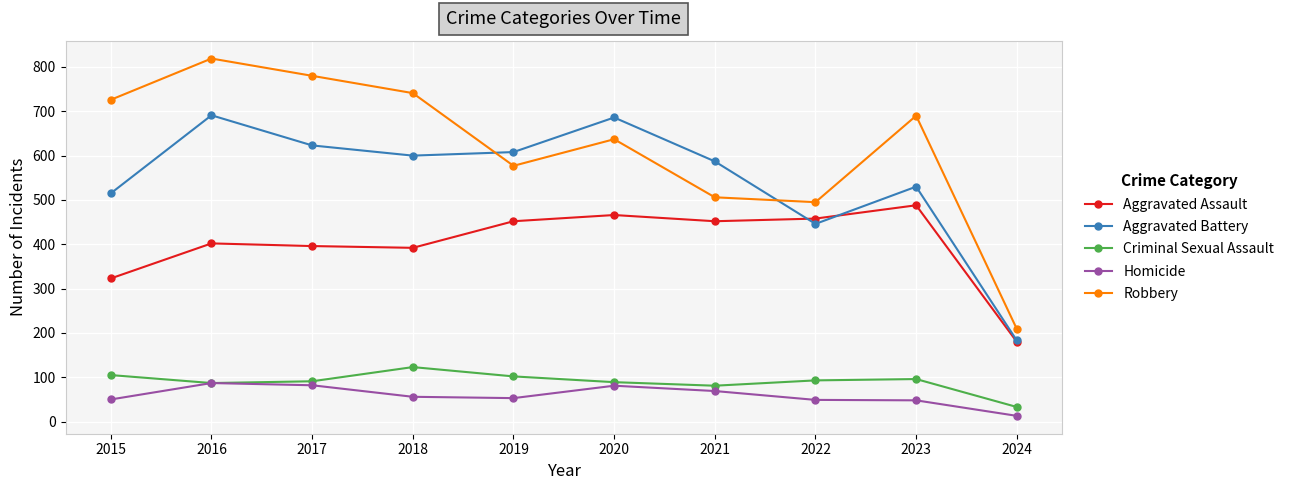

How many interior local peaks does the Aggravated Battery series have?

3